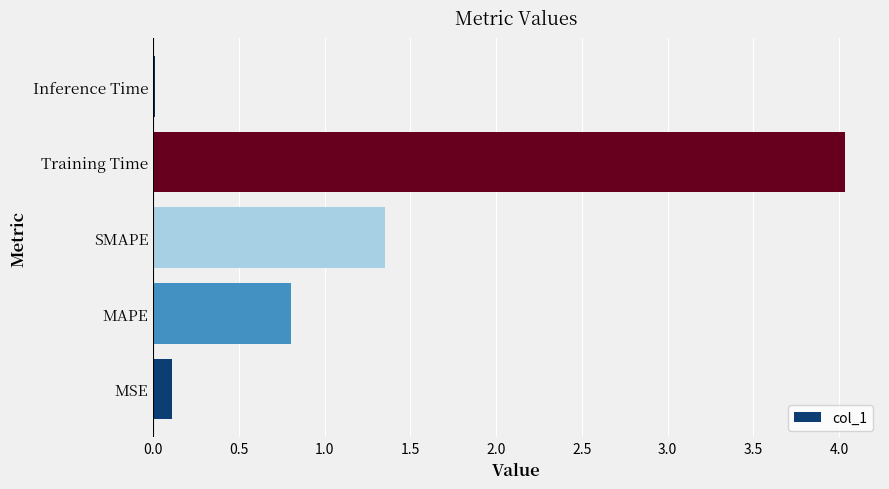

At which label is the value closest to 2?

SMAPE